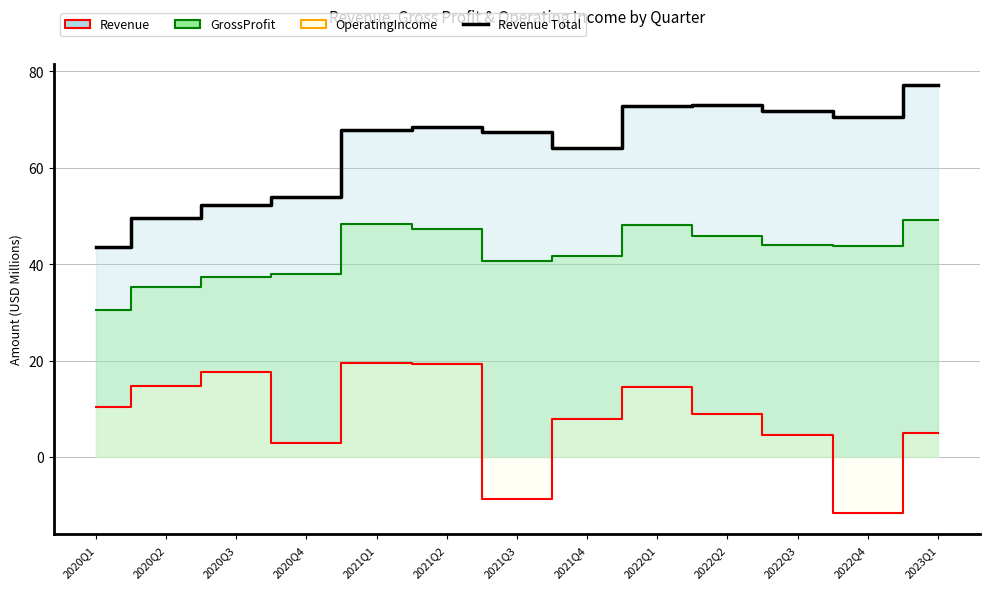

True or false: Revenue and OperatingIncome intersect in this chart.

False